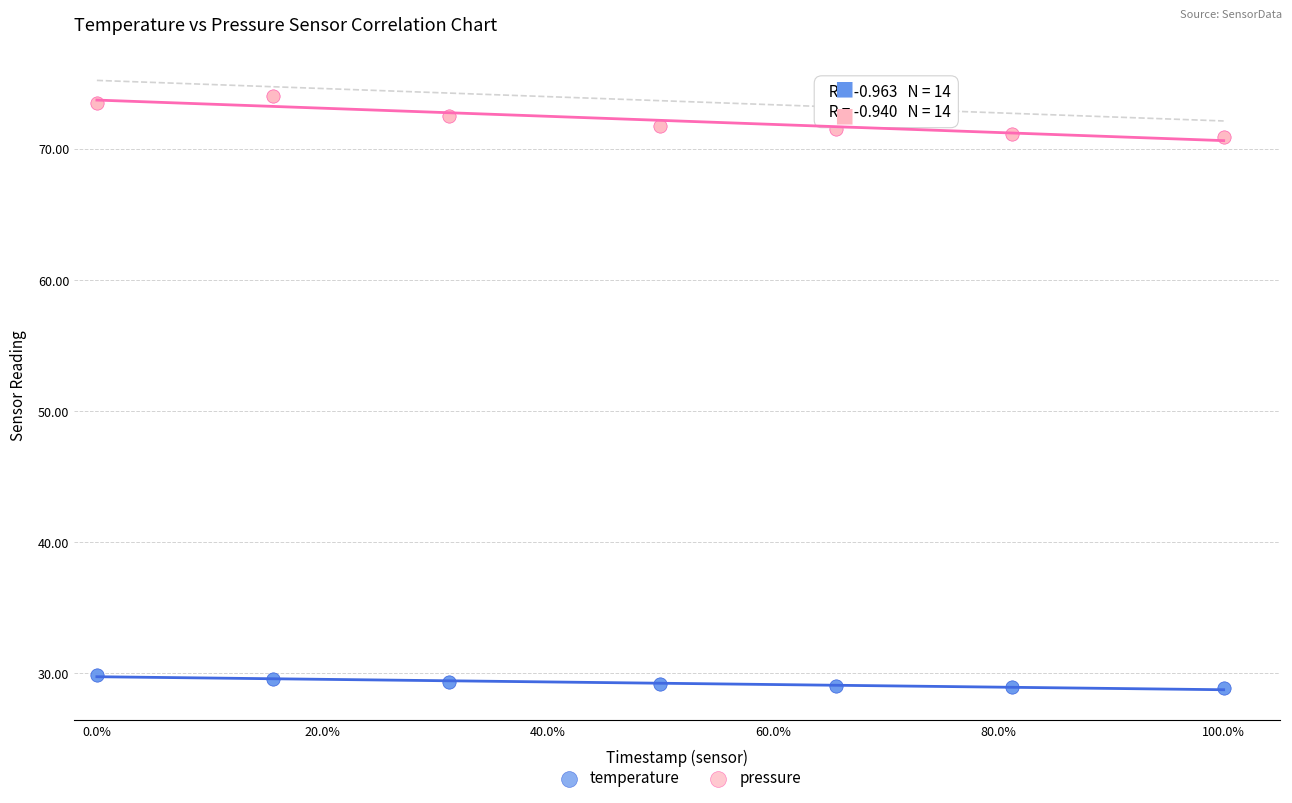

Which series reaches the maximum Y coordinate?

pressure